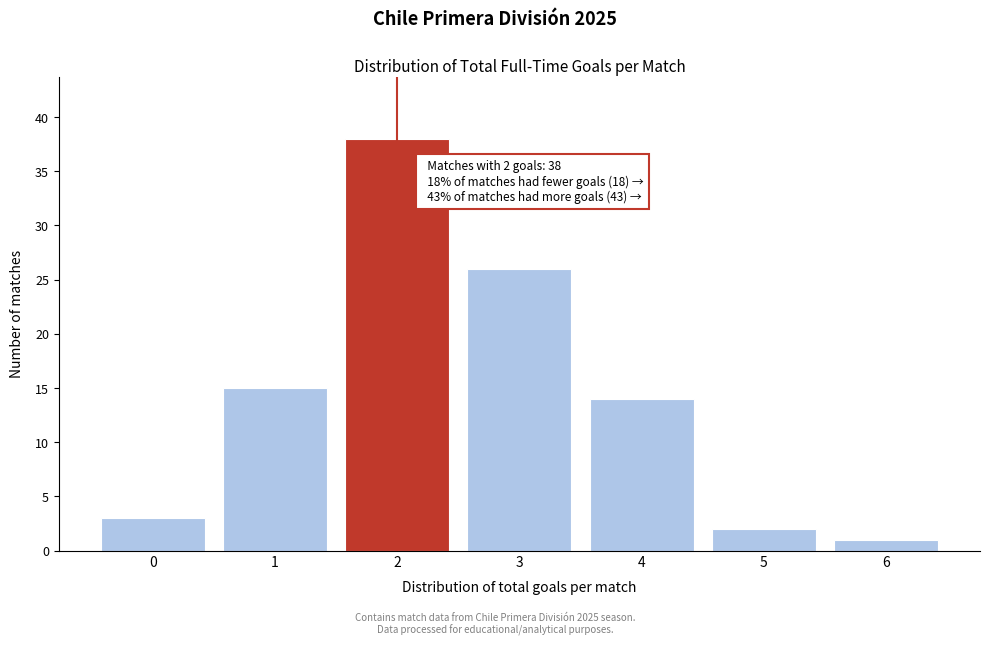

Over which range of the x-axis is the bar tallest?

1.5 to 2.5